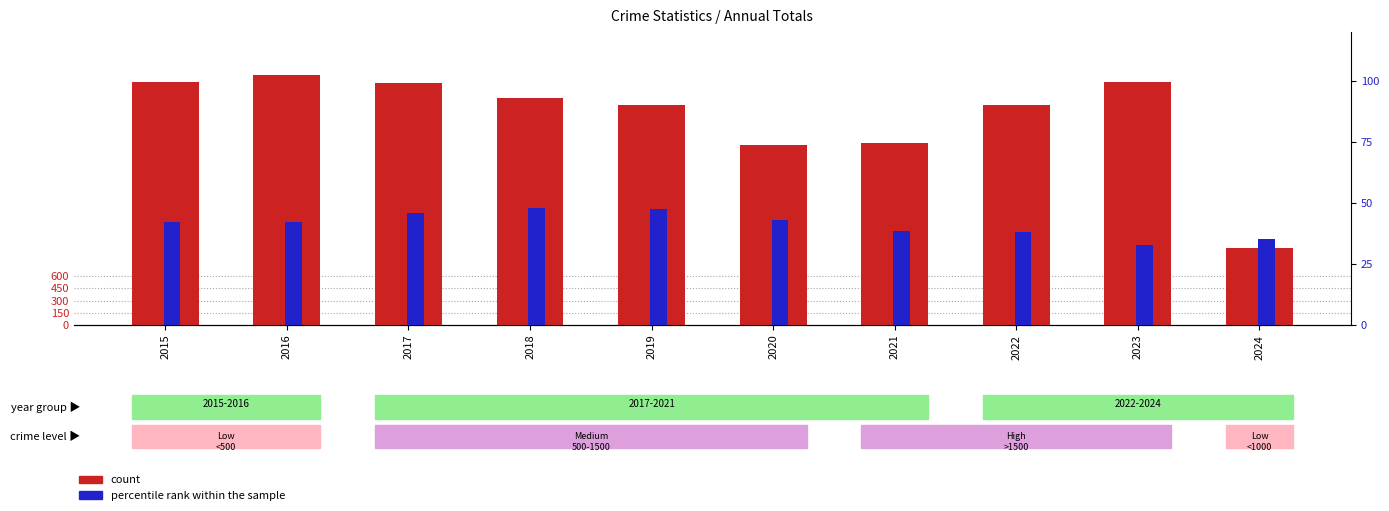

Which series has the largest range (max minus min)?

count